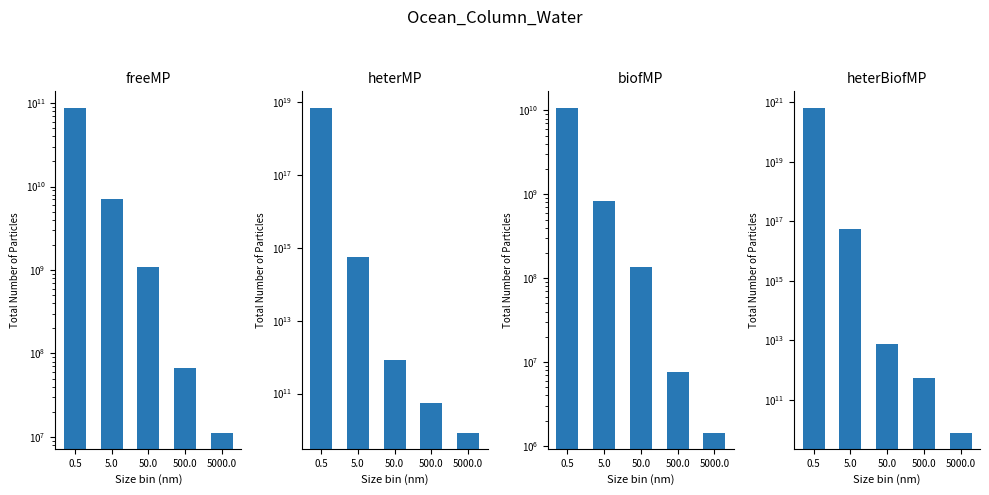

What is the maximum value shown in the chart?

670414216794820050944.0